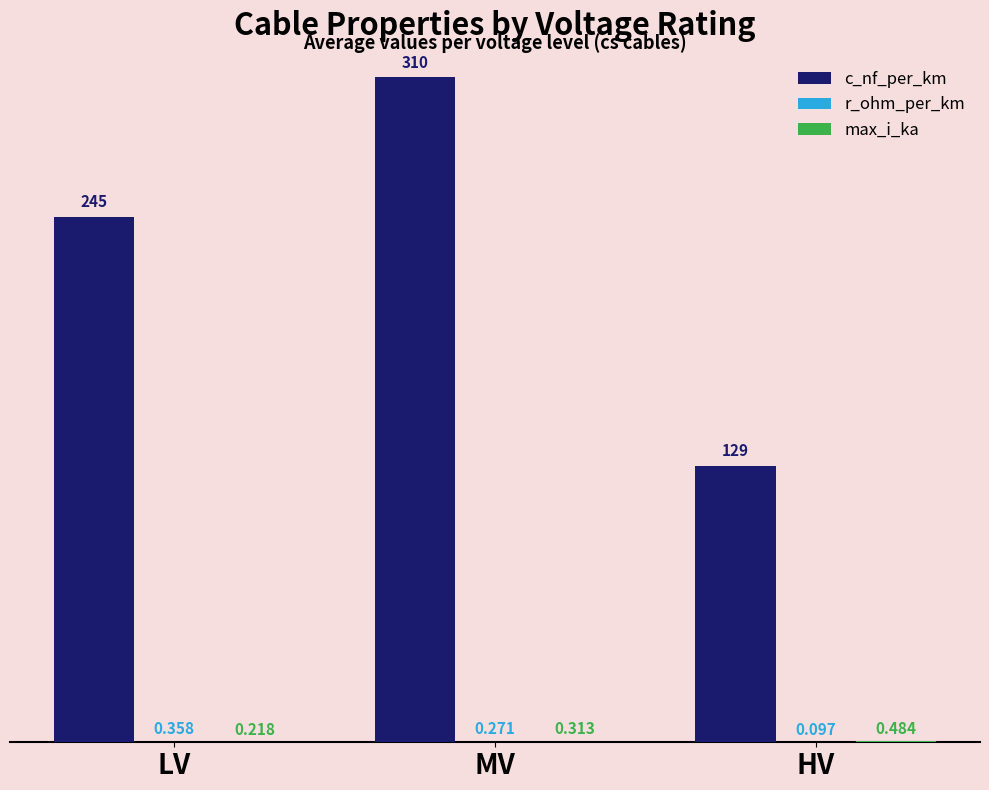

Which series has the largest range (max minus min)?

c_nf_per_km